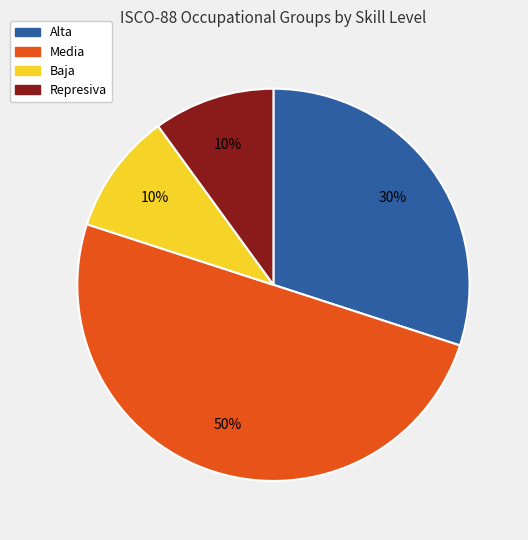

Between Media and Represiva, which is larger?

Media